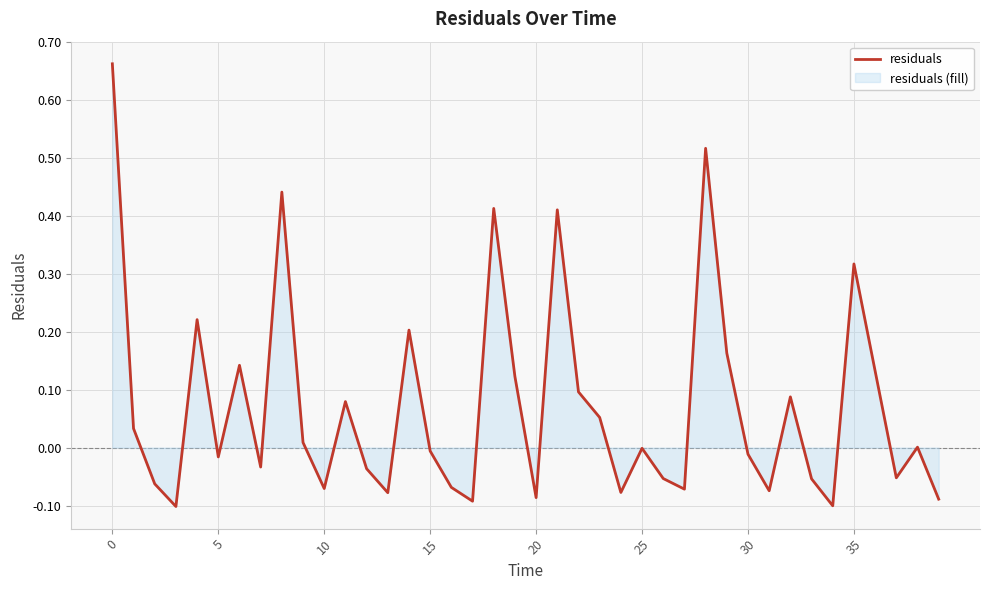

True or false: the data shows 0.5 at 35.

False